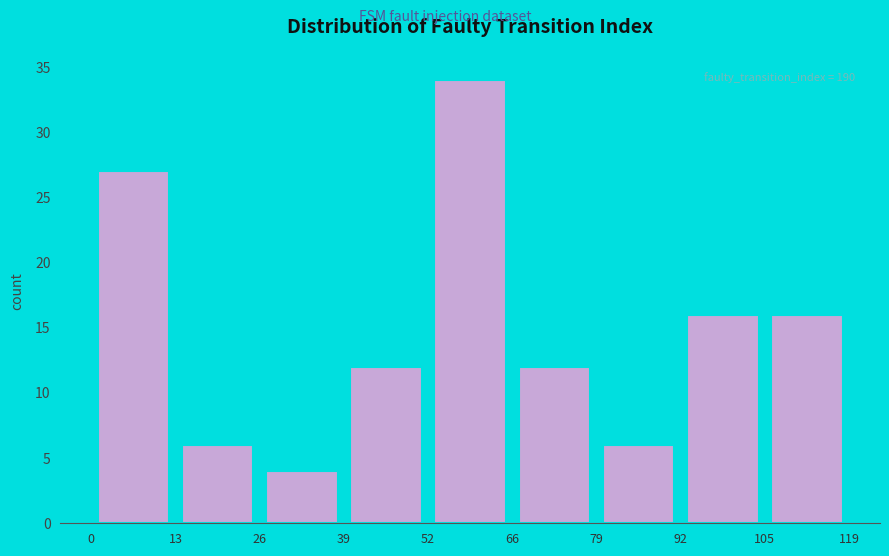

Which range on the x-axis has the tallest bar?

52 to 66